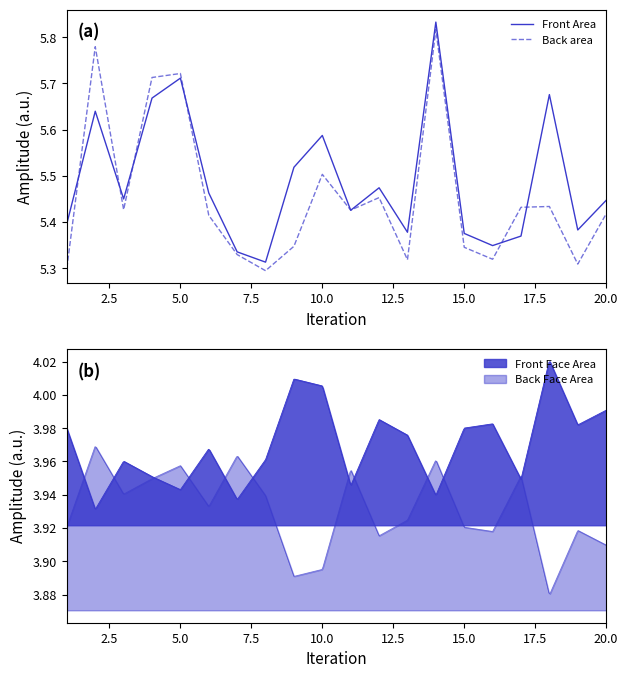

What is the difference between the second highest and second lowest values in the Front Area series?

0.4